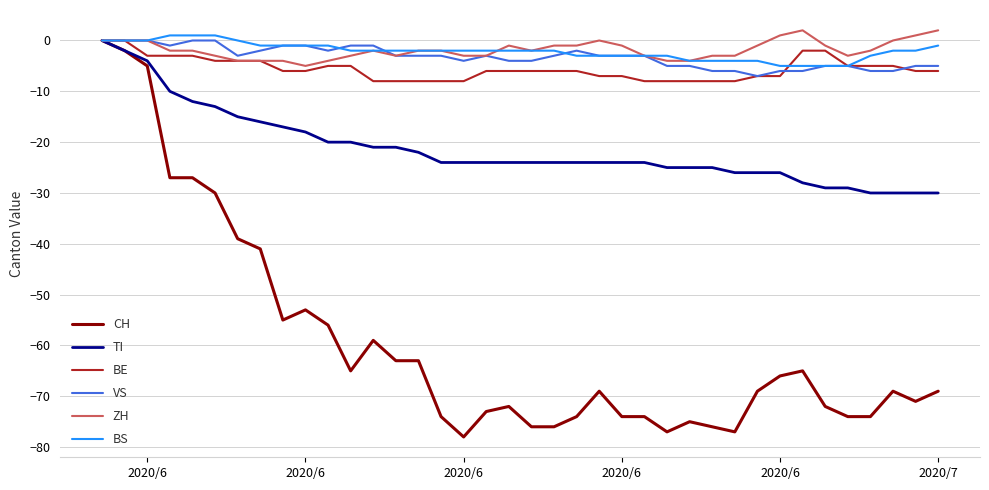

What are all the series names shown in the legend?

CH, TI, BE, VS, ZH, BS